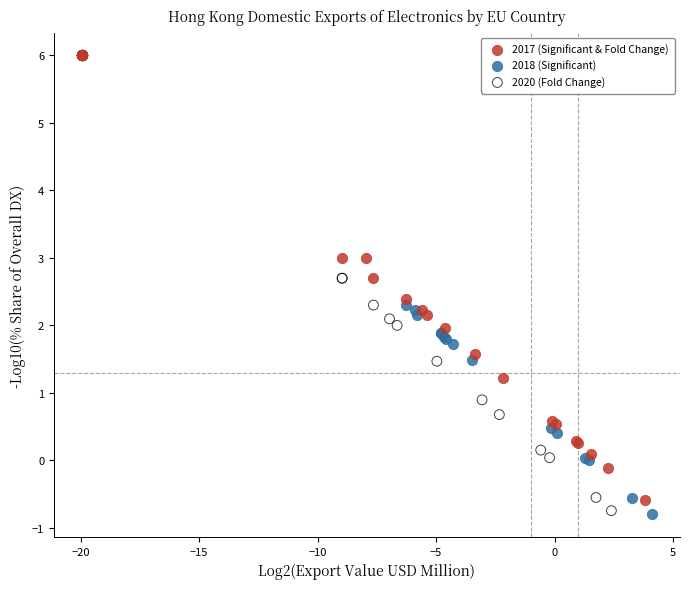

Which series has the largest Y range (max minus min)?

2018 (Significant)